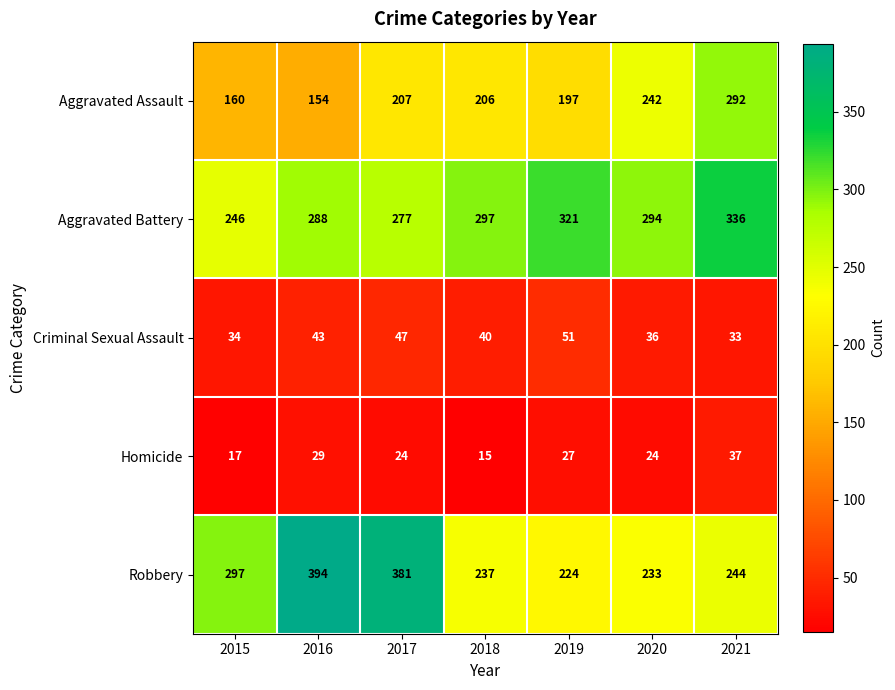

What value does the Criminal Sexual Assault series have at 2018?

40